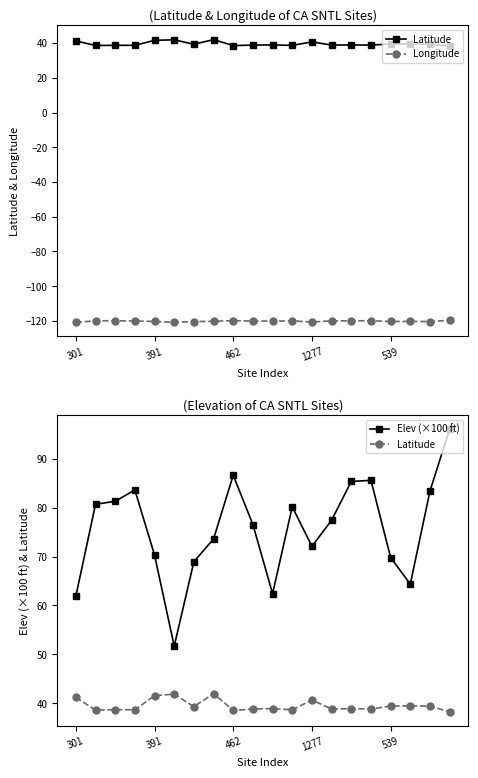

Which category has the lowest value in the Latitude series?

19